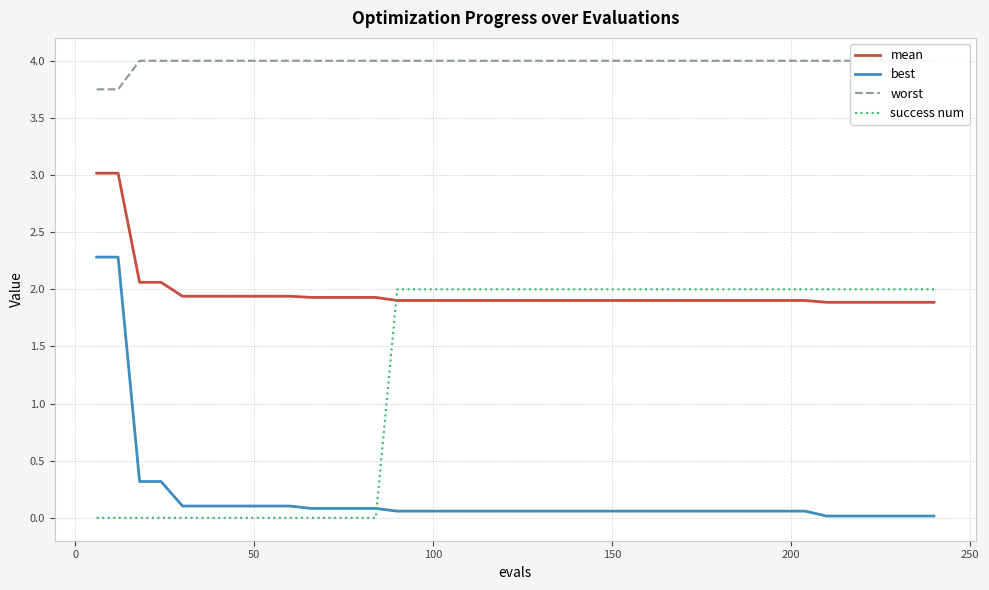

True or false: best and mean intersect in this chart.

False